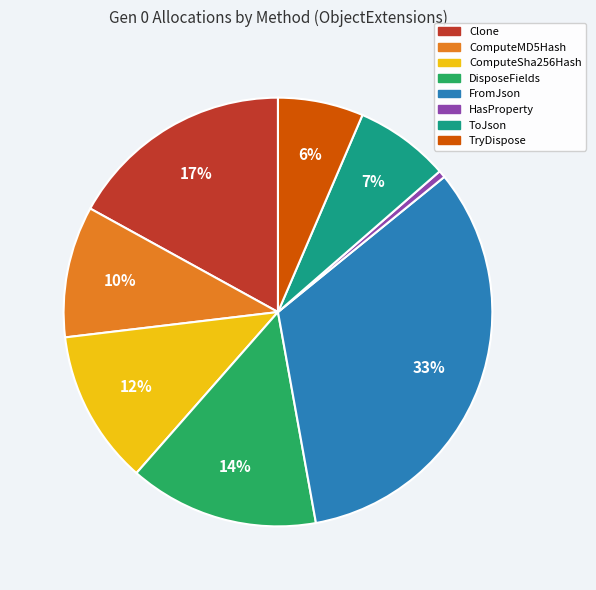

True or false: TryDispose accounts for 1% of the total.

False